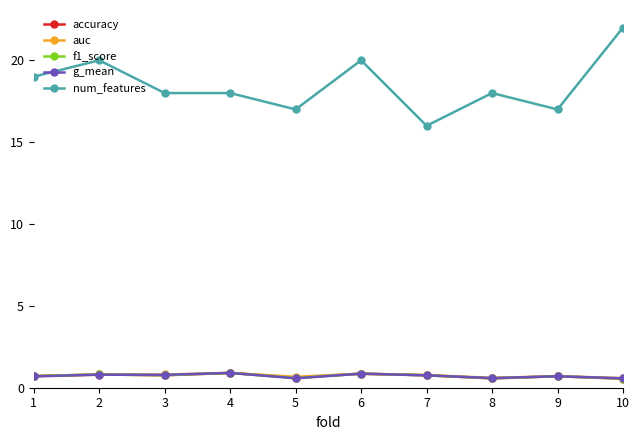

What is the lowest value of the accuracy series?

0.6